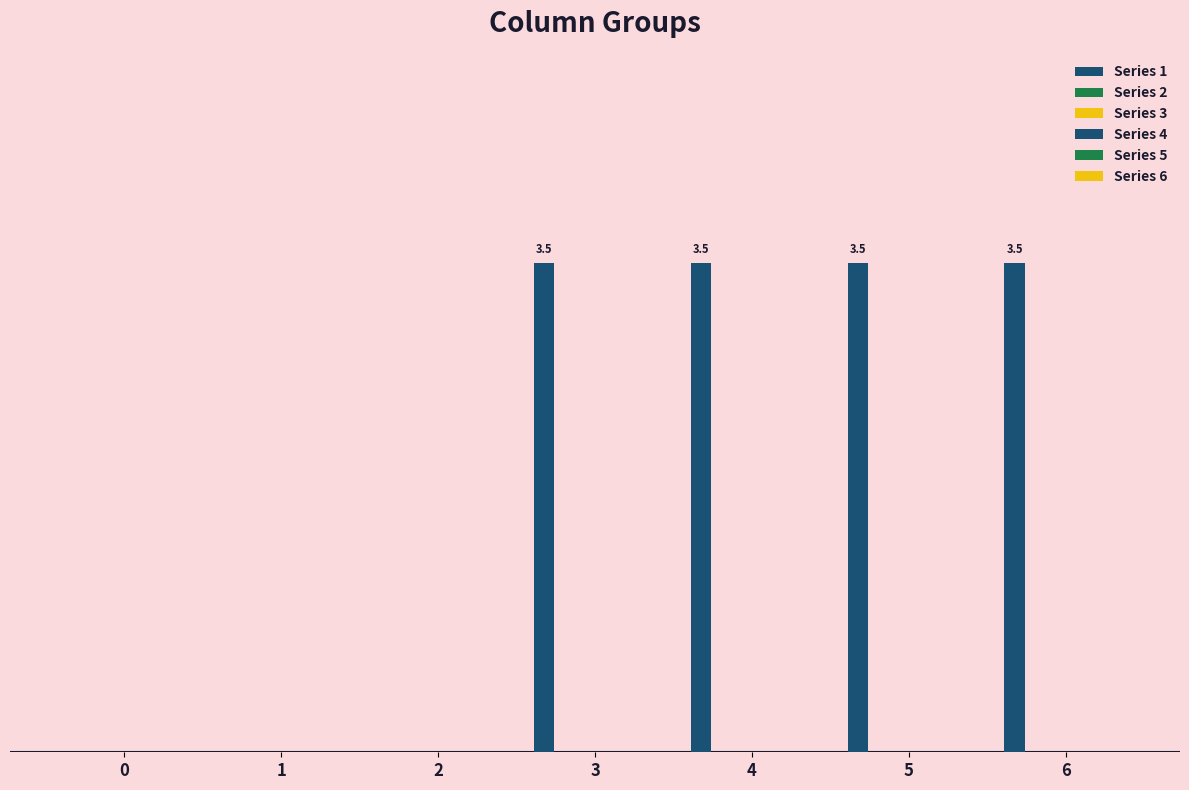

Which category has the highest value across all series?

3